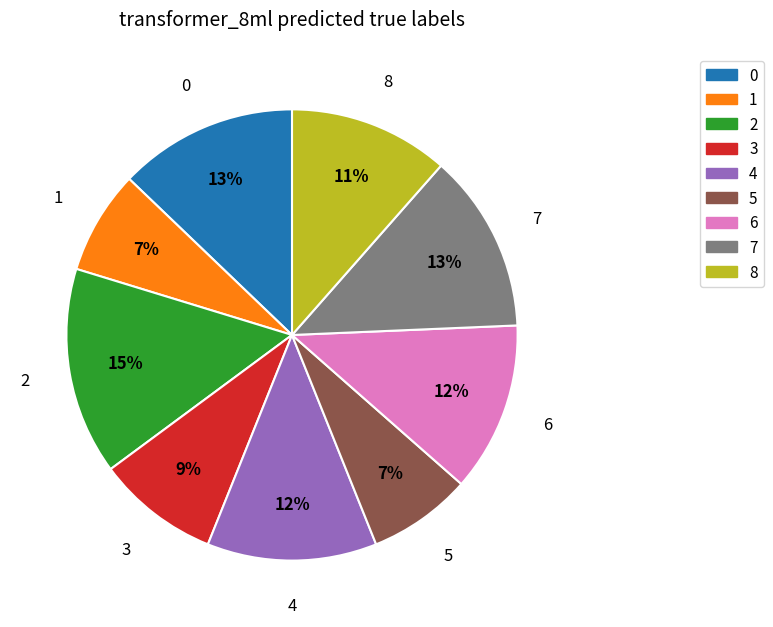

How many slices are in this pie chart?

9